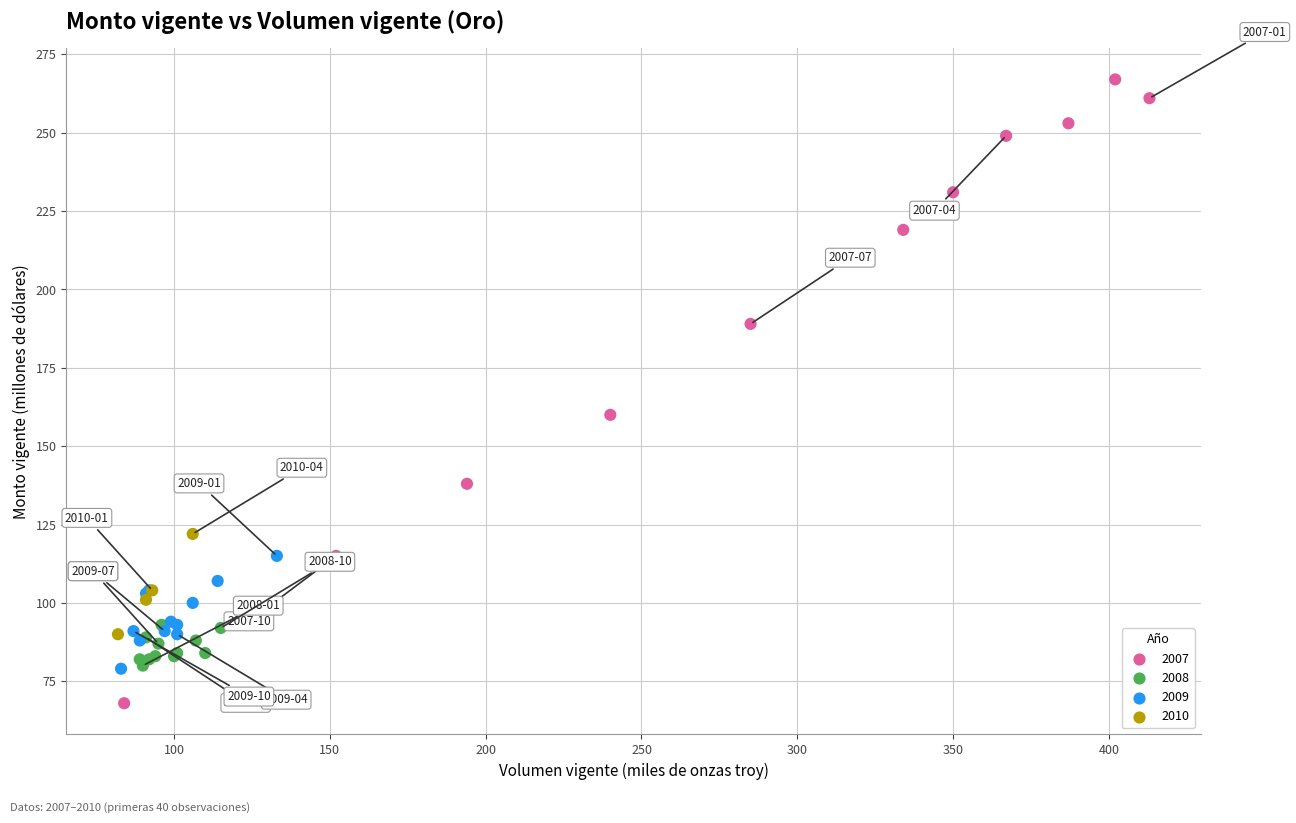

What Y value in the scatter plot is closest to 167?

160